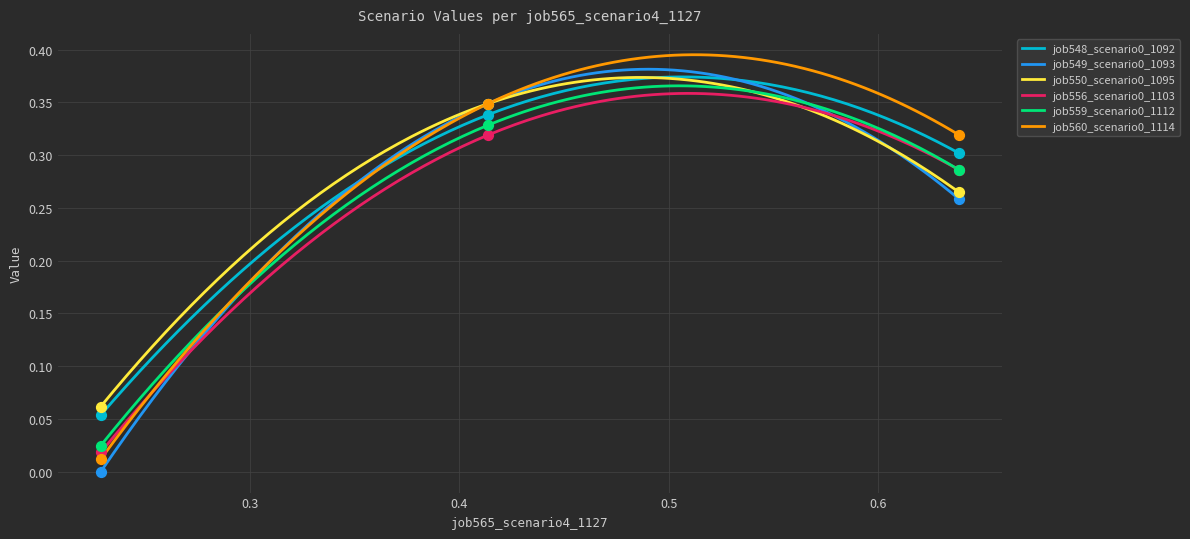

What is the total value across all series at B11?

1.7